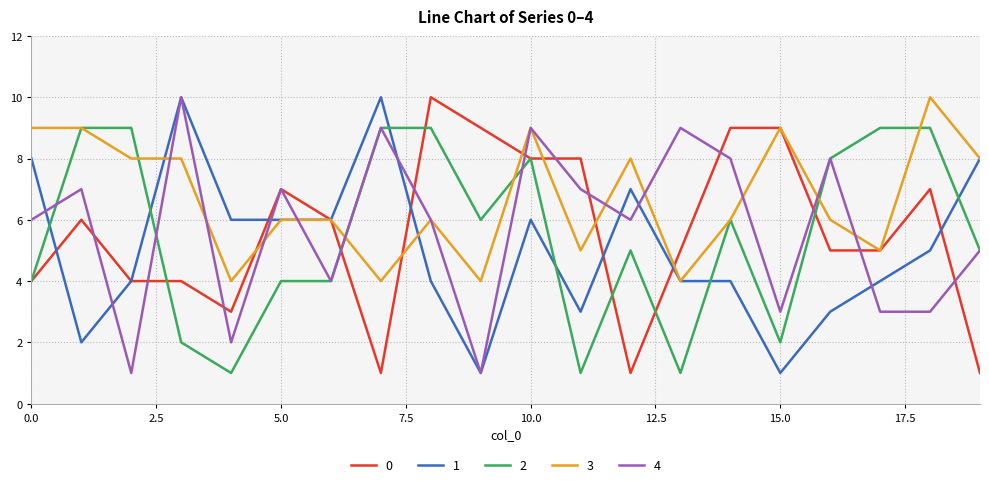

What is the value of the 4 point at the 11th from the left?

9